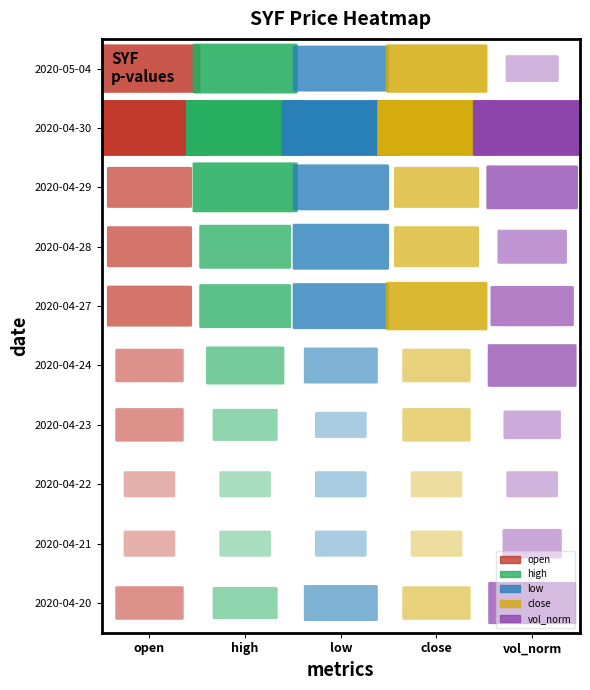

List the labels in order of 2020-04-24 value, smallest first.

0, 2, 3, 4, 1